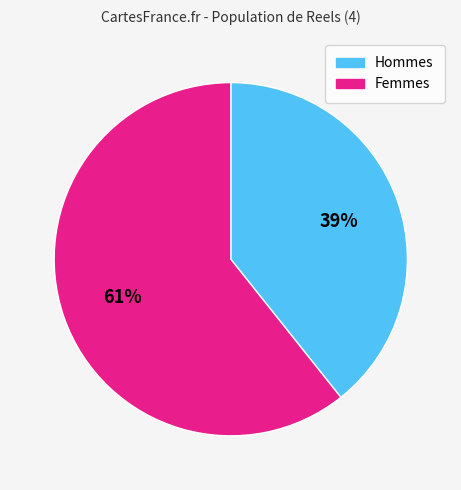

Does any single category account for the majority?

Yes